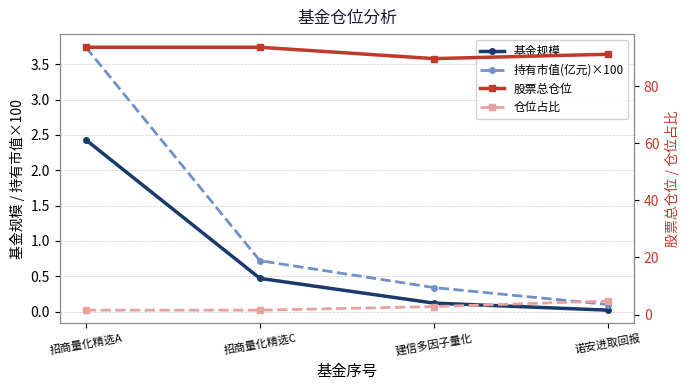

The value of 持有市值(亿元)×100 at 招商量化精选A is 5.7. True or false?

False